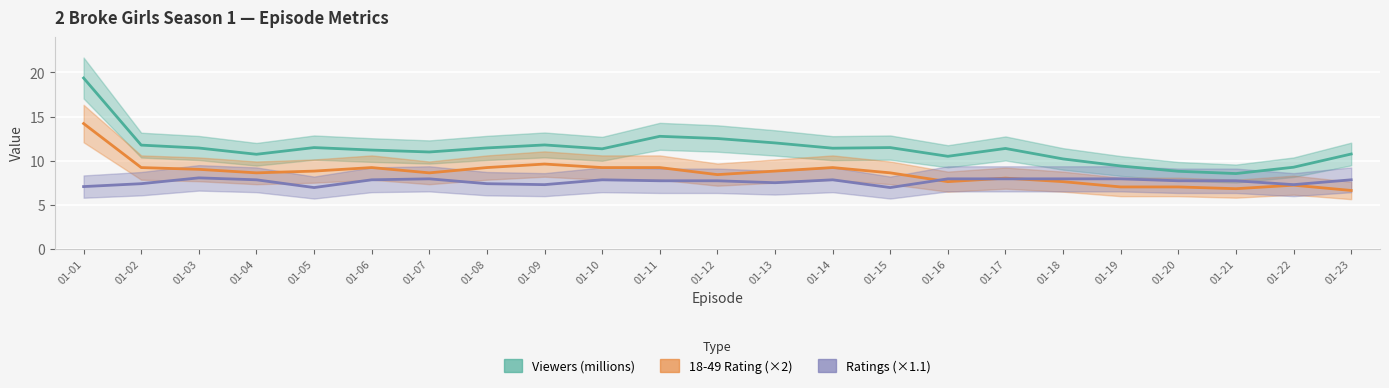

Rank the series by their maximum value, from lowest to highest.

Ratings (×1.1), 18-49 Rating (×2), Viewers (millions)